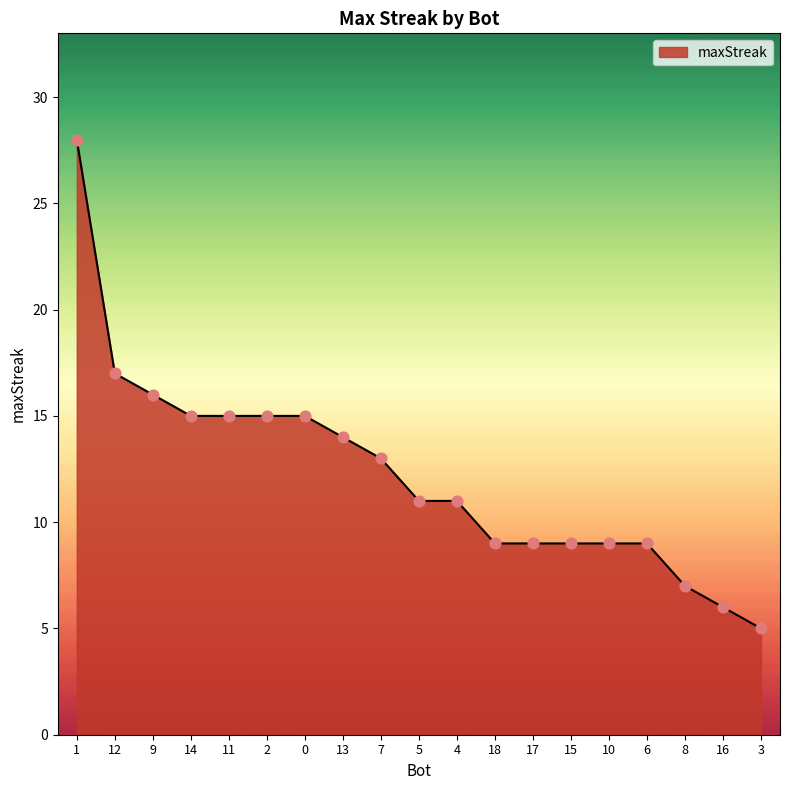

What is the ratio of the value at 13 to the value at 1?

0.5